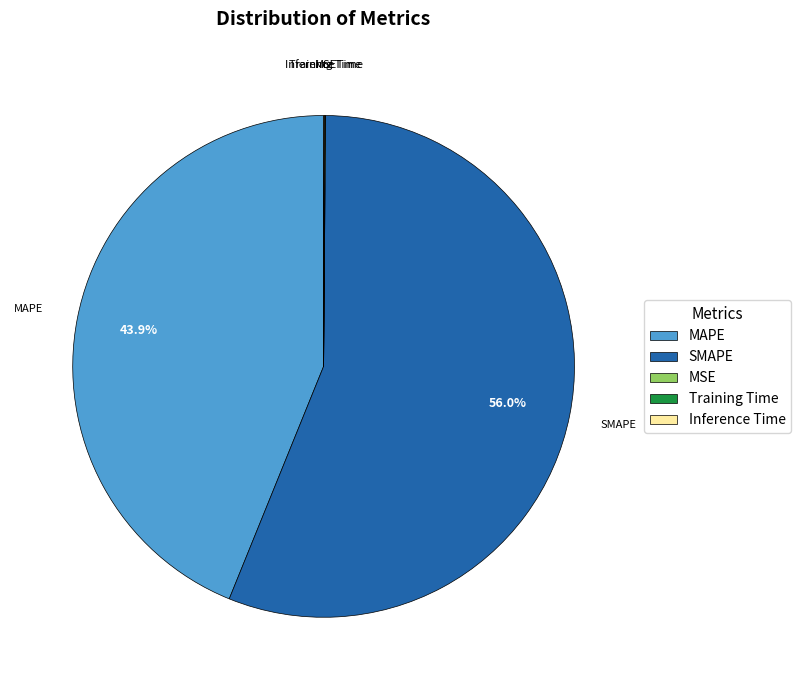

To the nearest percent, what portion does SMAPE represent?

56%